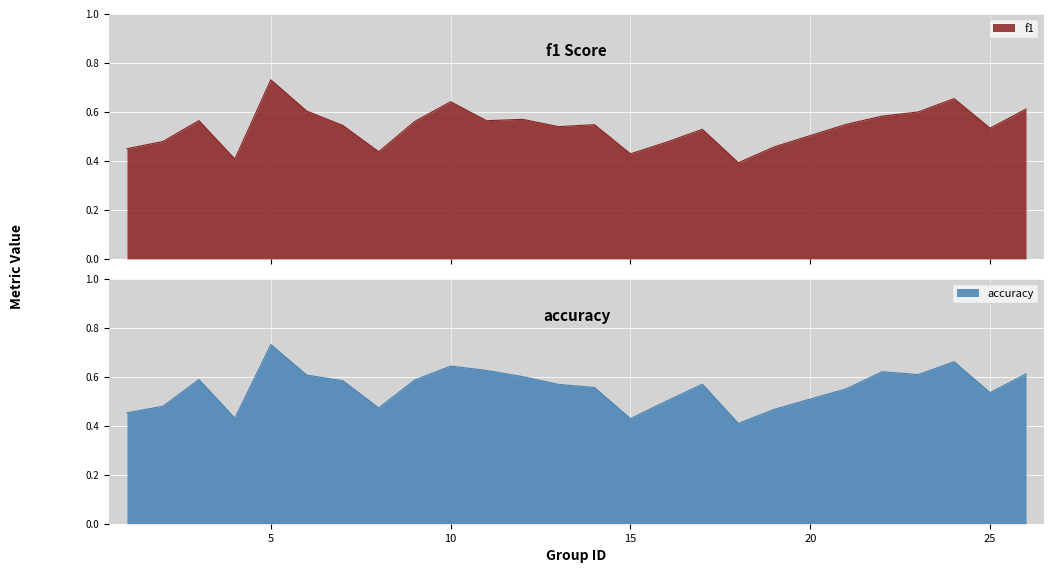

Between 14 and 13, which is larger?

14